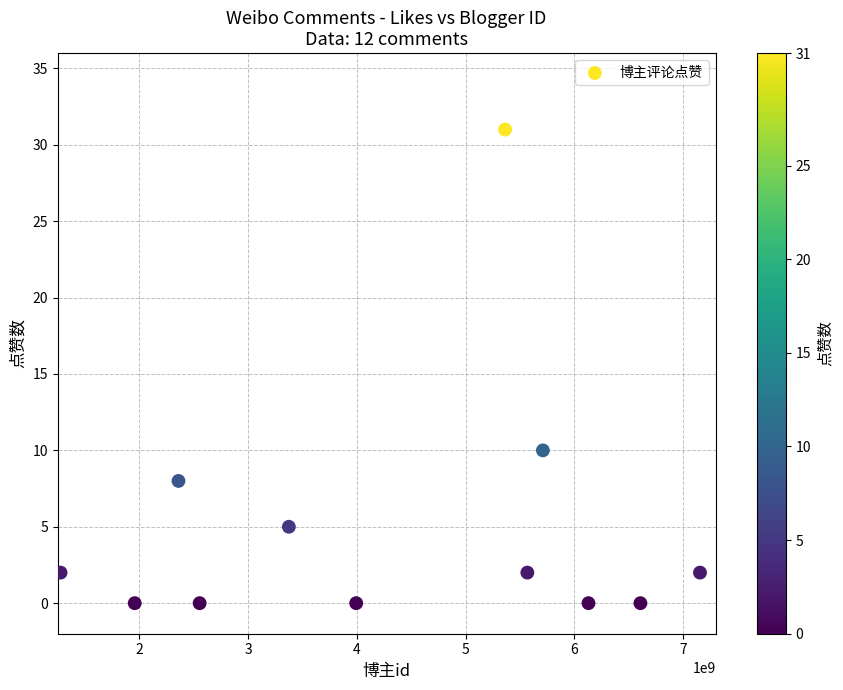

What is the range of X values (max minus min)?

5879292398